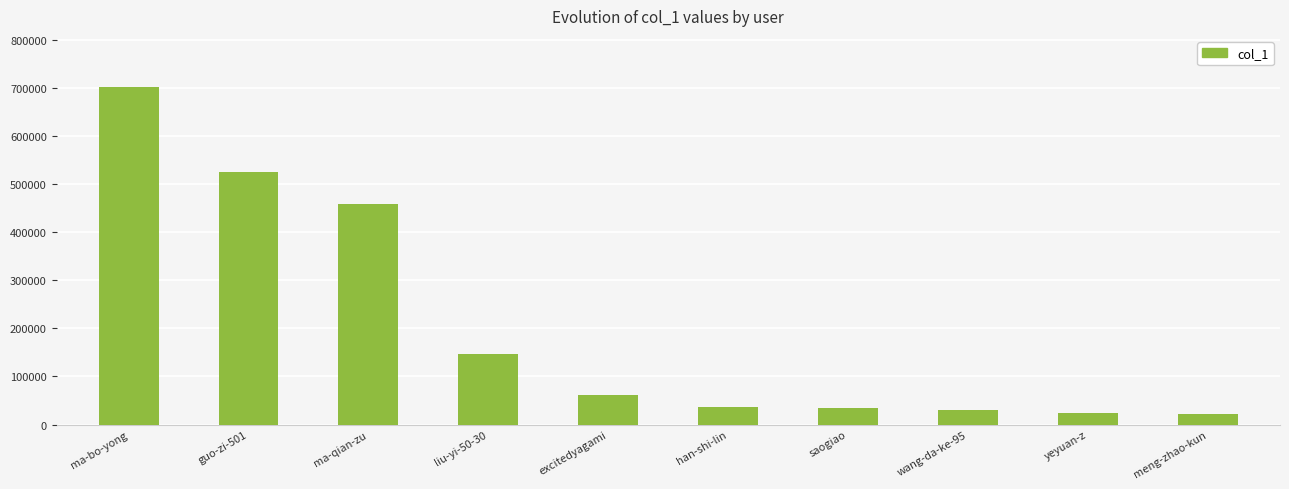

Is it true that the value at saogiao is 33704?

True